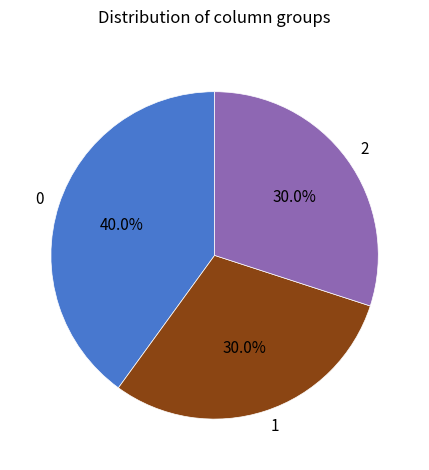

Is there any slice that represents more than half of the pie?

No